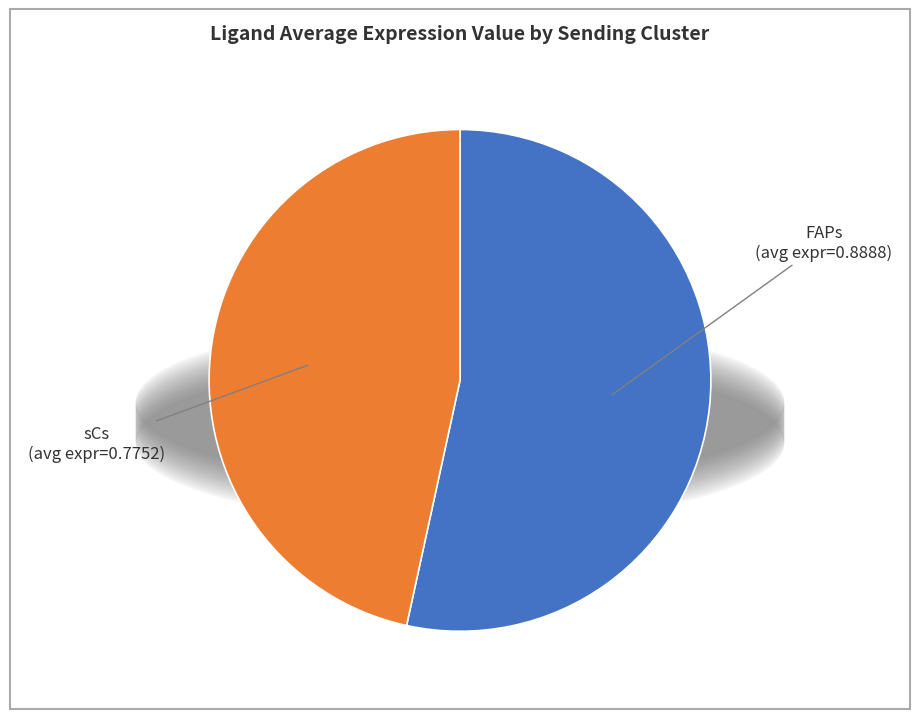

Which has a higher value, FAPs or sCs?

FAPs